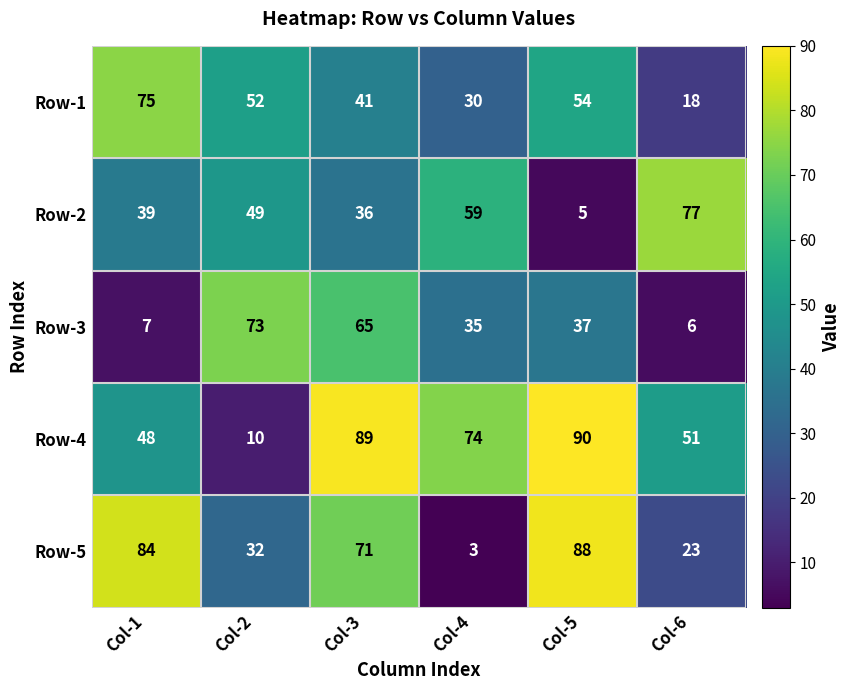

Which series has the largest total across all categories?

Row-4